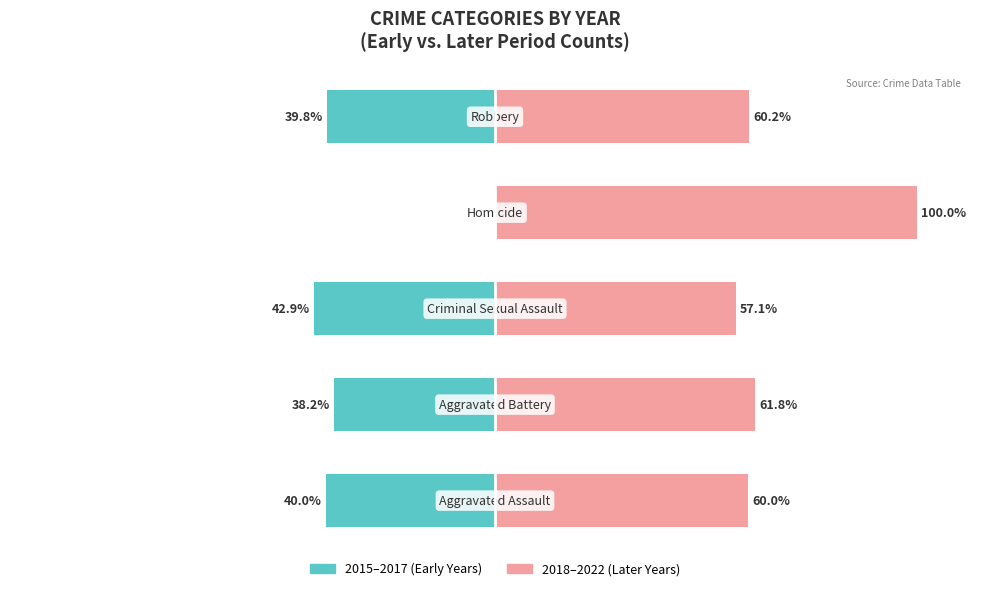

Between 3 and 2, which is larger?

3